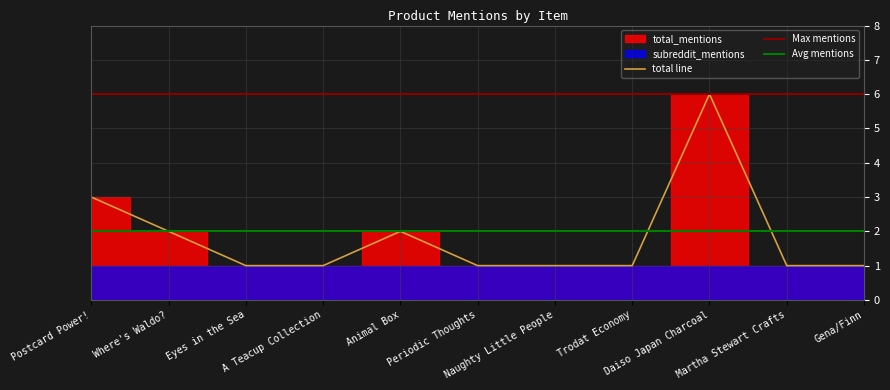

Between Periodic Thoughts and Postcard Power!, which is larger?

Postcard Power!